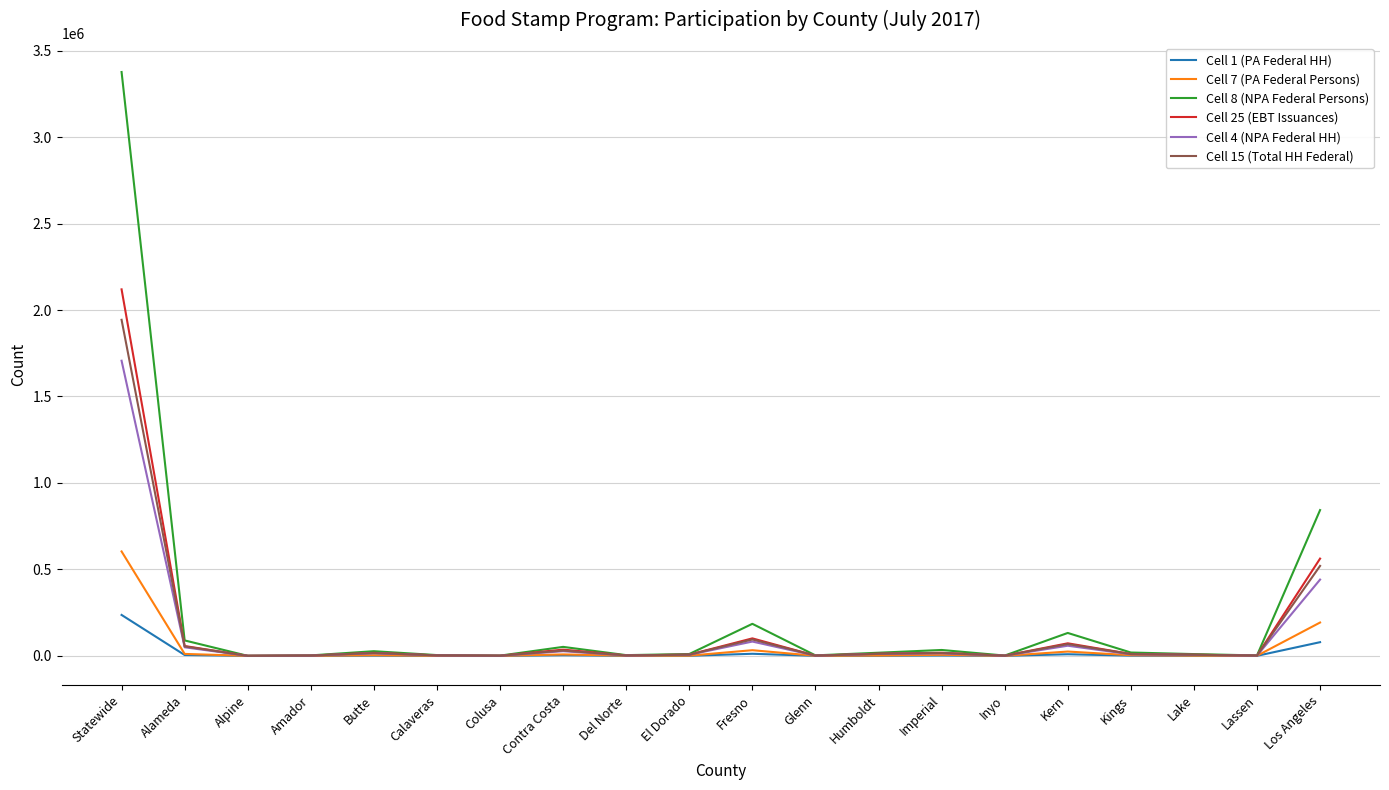

List the series in order of their peak value, highest first.

Cell 8 (NPA Federal Persons), Cell 25 (EBT Issuances), Cell 15 (Total HH Federal), Cell 4 (NPA Federal HH), Cell 7 (PA Federal Persons), Cell 1 (PA Federal HH)